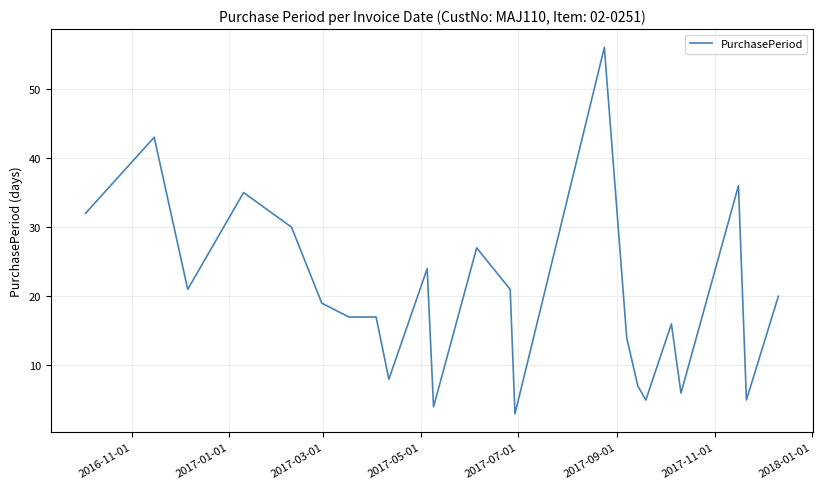

What is the smallest value displayed?

3